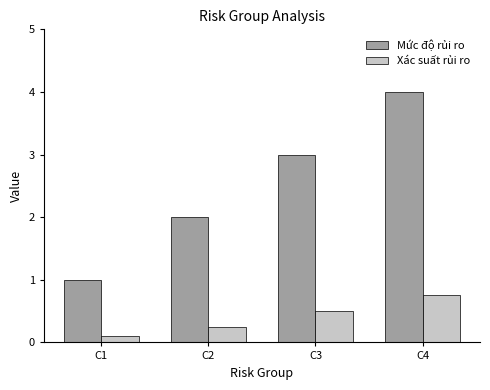

Which series has the largest total across all categories?

Mức độ rủi ro